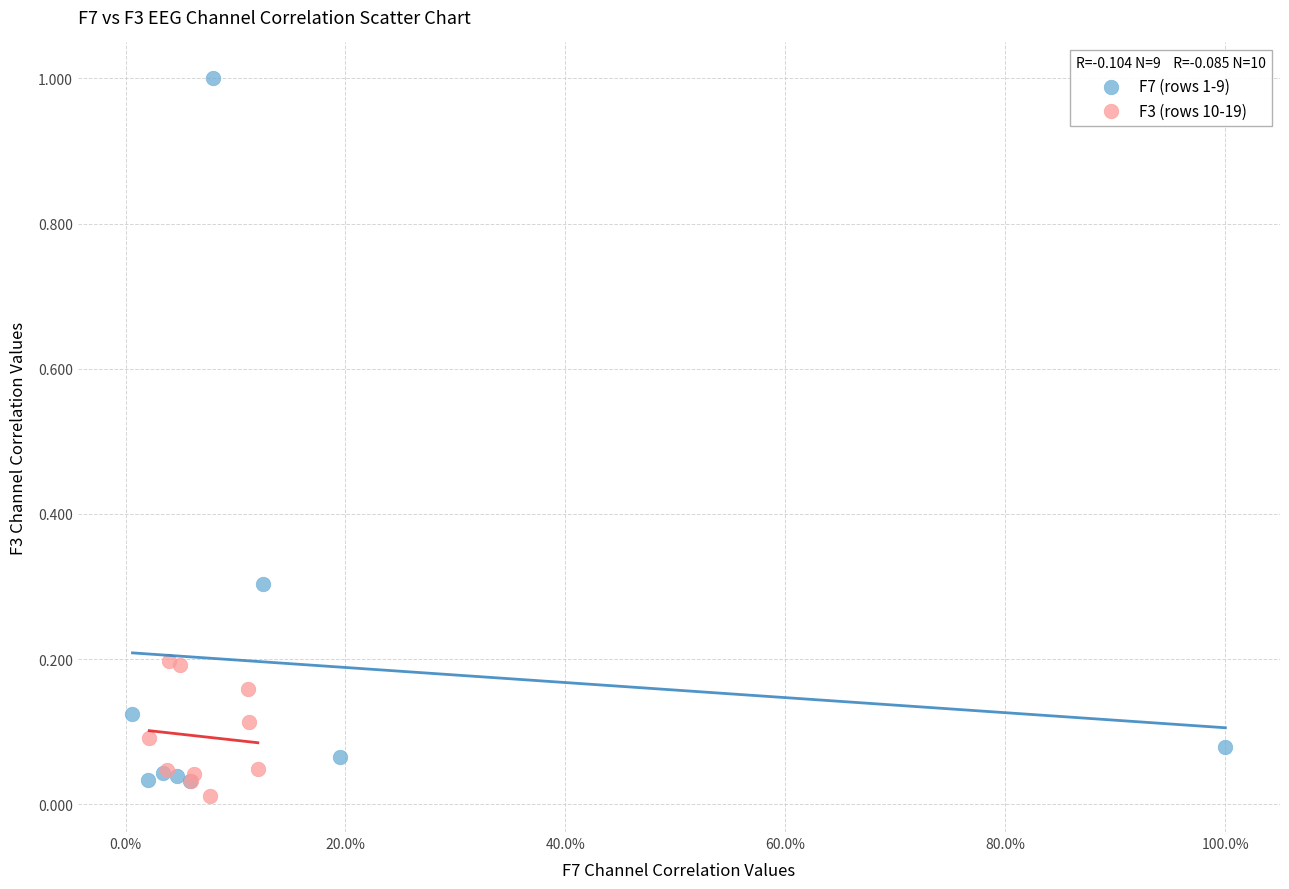

Which series has the largest Y range (max minus min)?

F7 (rows 1-9)